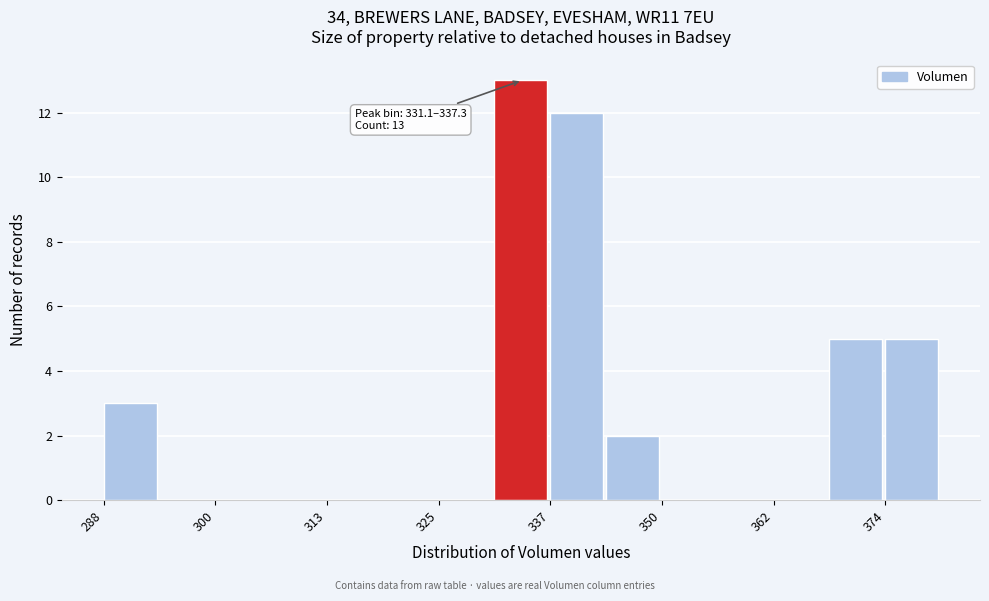

Read against the x-axis, roughly where is the centre of the tallest bar?

334